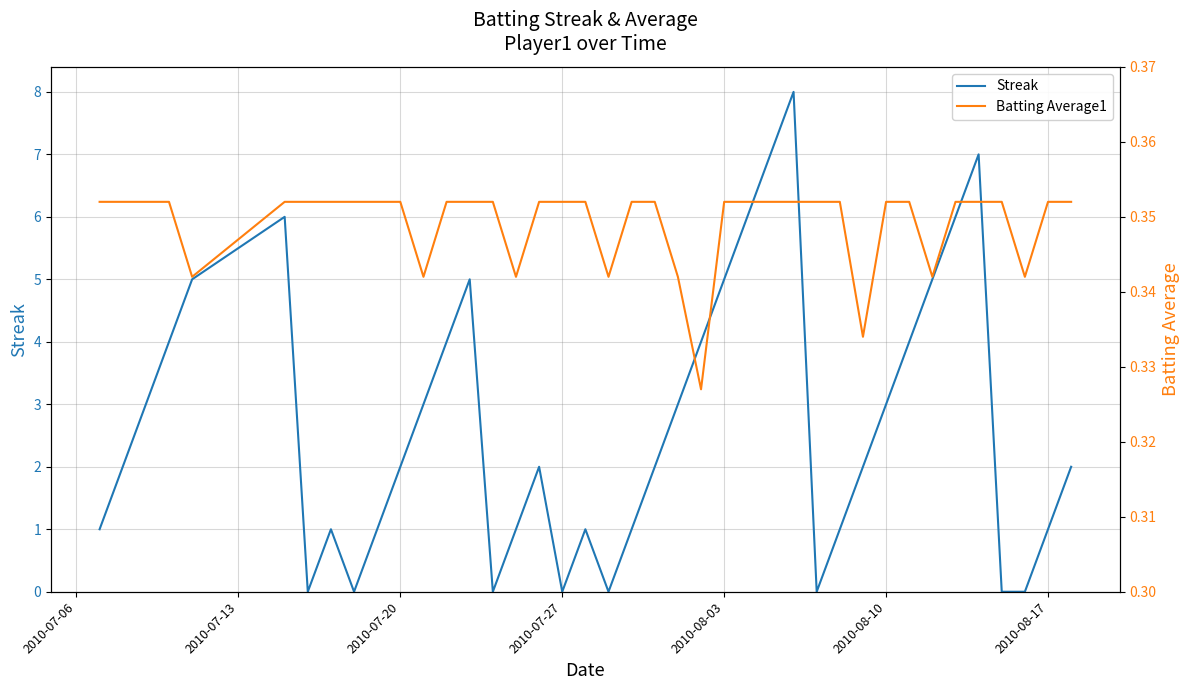

What is the highest value of the Streak series?

8